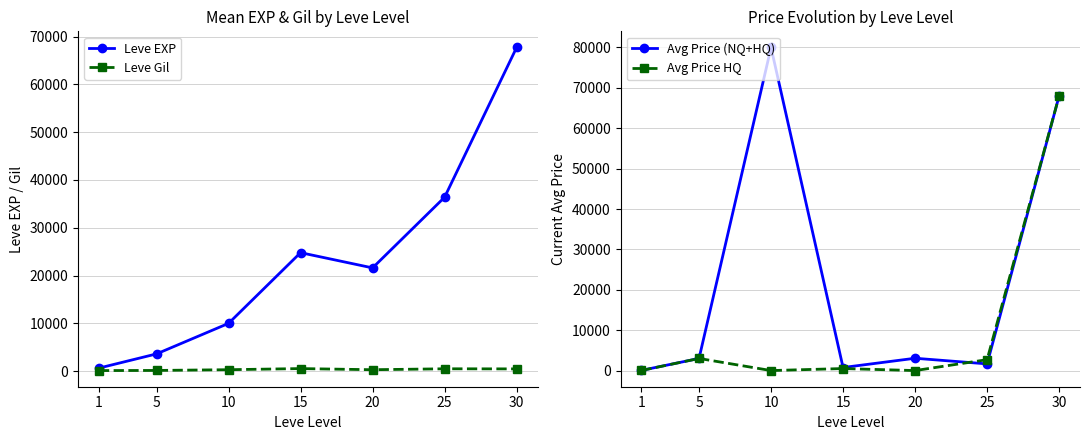

The Leve EXP series shows 358.1 at 1. True or false?

False